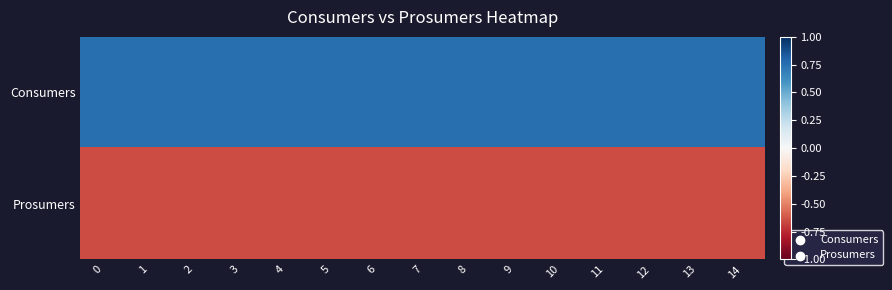

List the series in order of their overall mean, lowest first.

Prosumers, Consumers